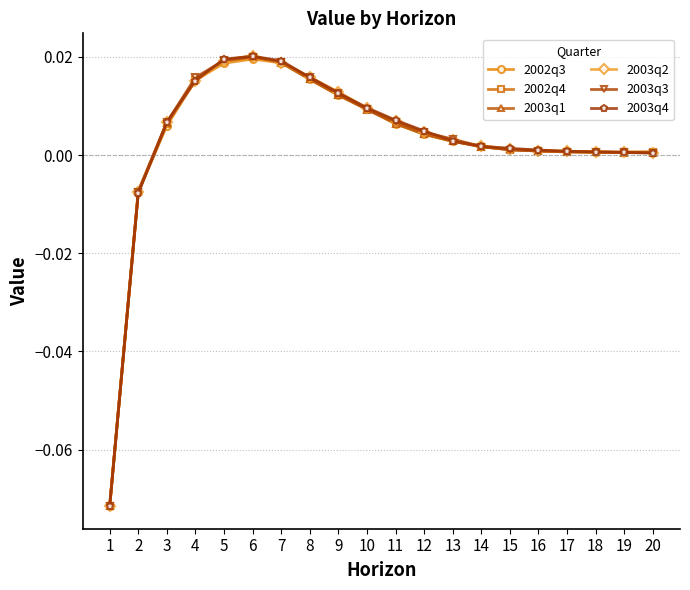

How many categories are shown in the chart?

20